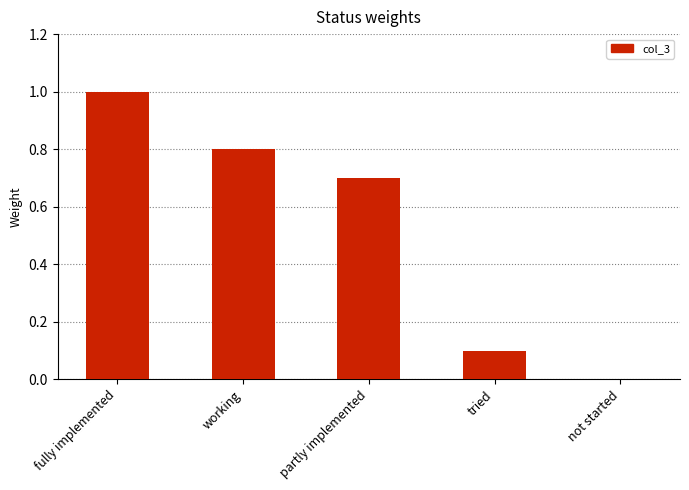

True or false: the data shows 1.2 at partly implemented.

False